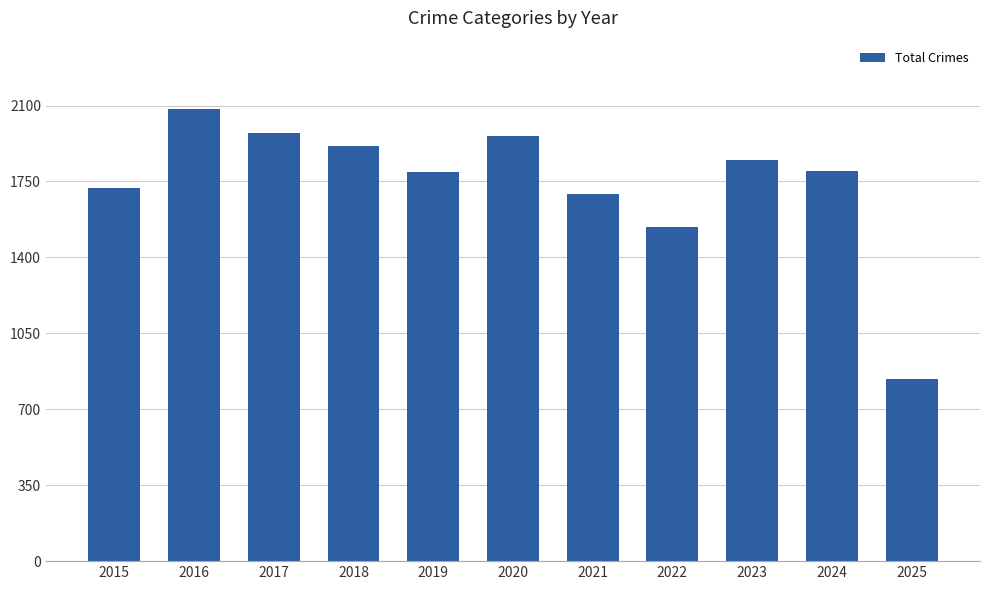

What is the change in value from 2019 to 2023?

+56